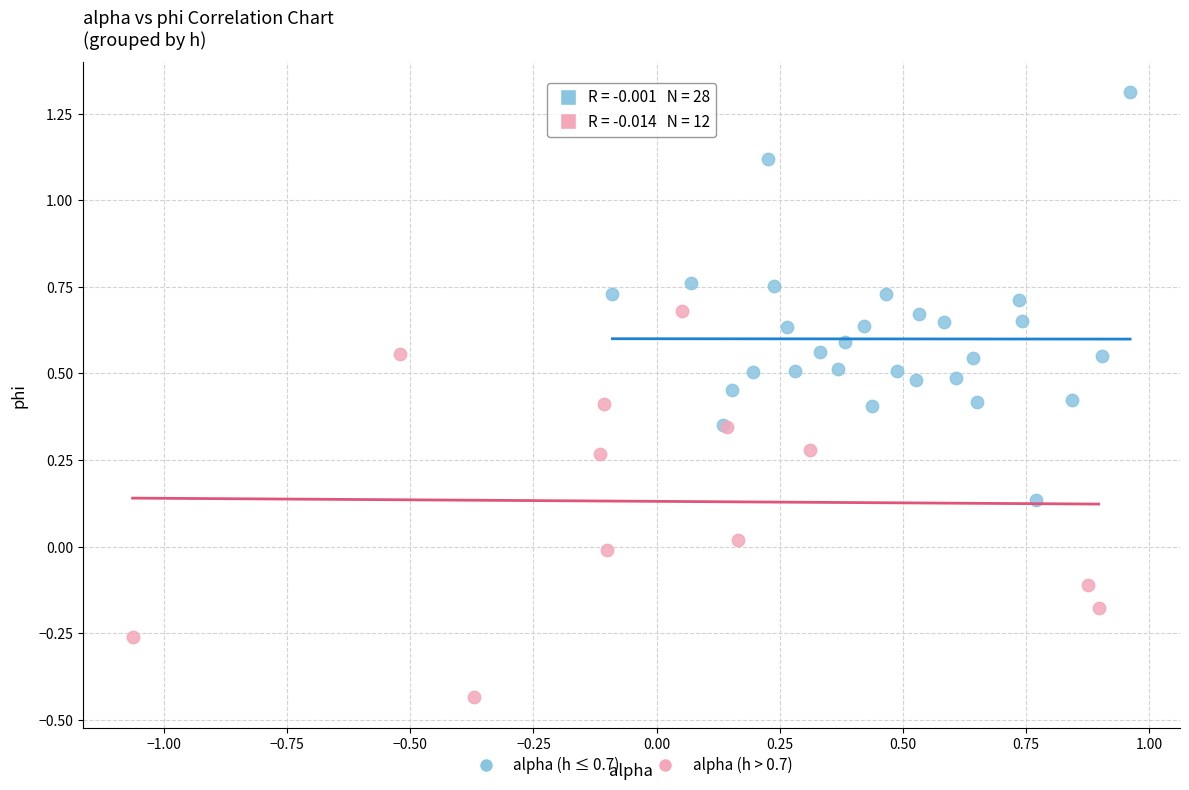

Which series contains the lowest Y value?

alpha (h > 0.7)